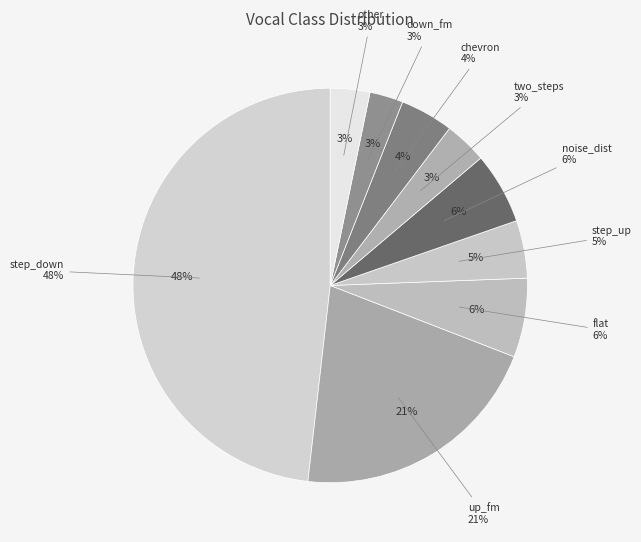

What is the smallest slice in the pie chart?

down_fm